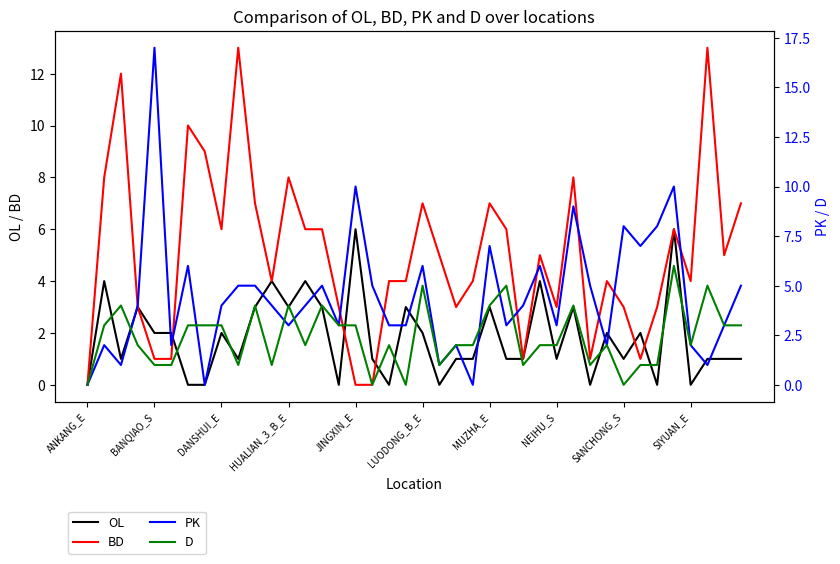

True or false: PK has more than 1 interior local peaks.

True